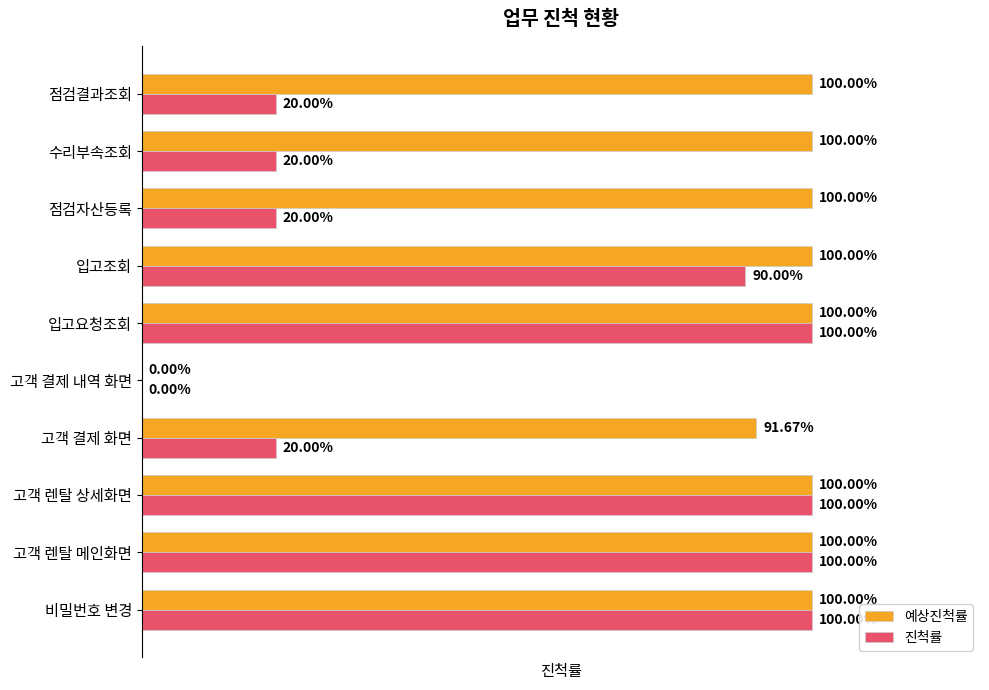

Reading left to right, what are all the values shown in this chart?

예상진척률: 1.0	1.0	1.0	0.9	0.0	1.0	1.0	1.0	1.0	1.0
진척률: 1.0	1.0	1.0	0.2	0.0	1.0	0.9	0.2	0.2	0.2